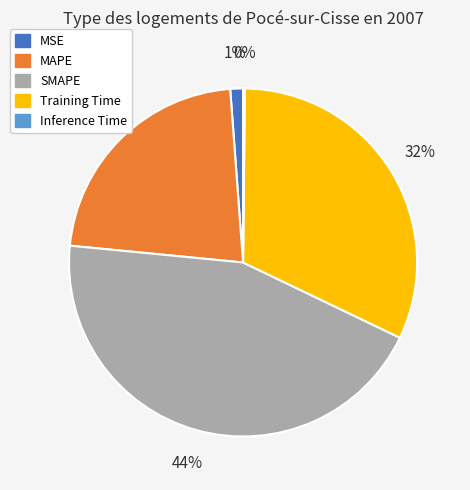

The MSE slice represents 1% of the pie. True or false?

True